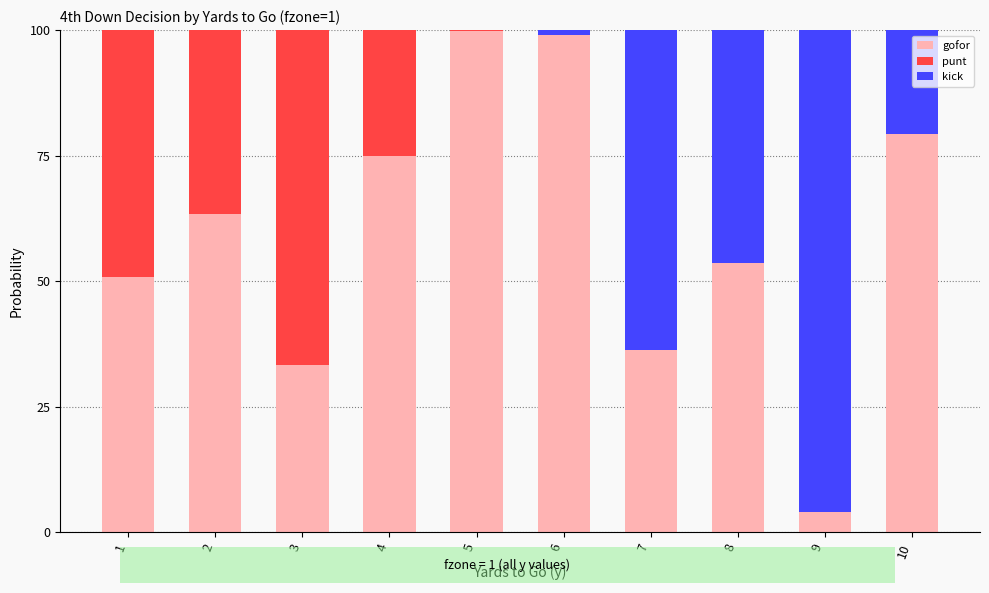

At which category is the sum across all series the highest?

3